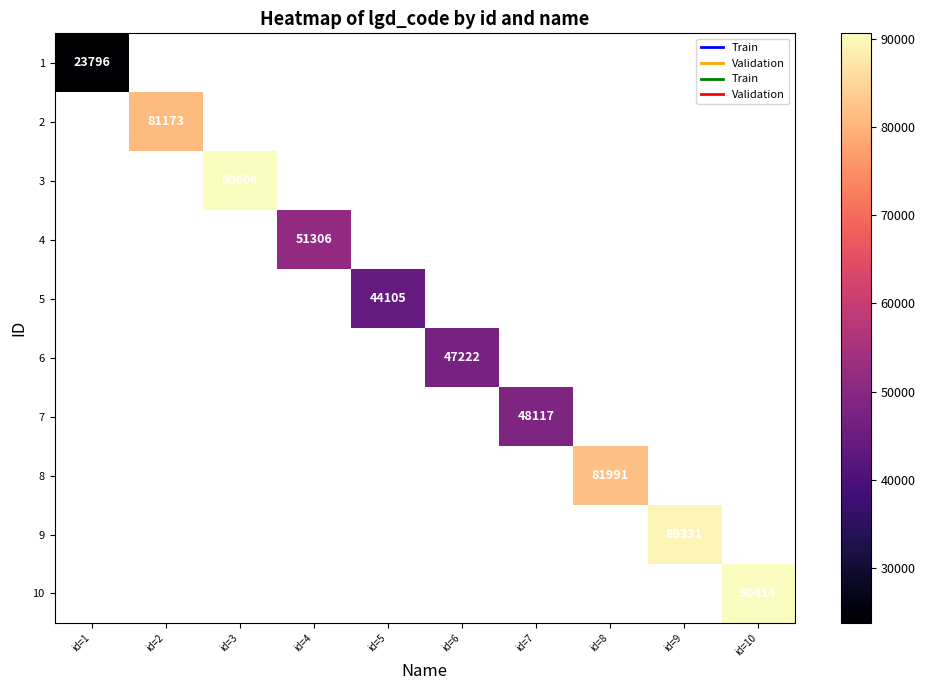

True or false: 3 has a value of 90604 at id=3.

True